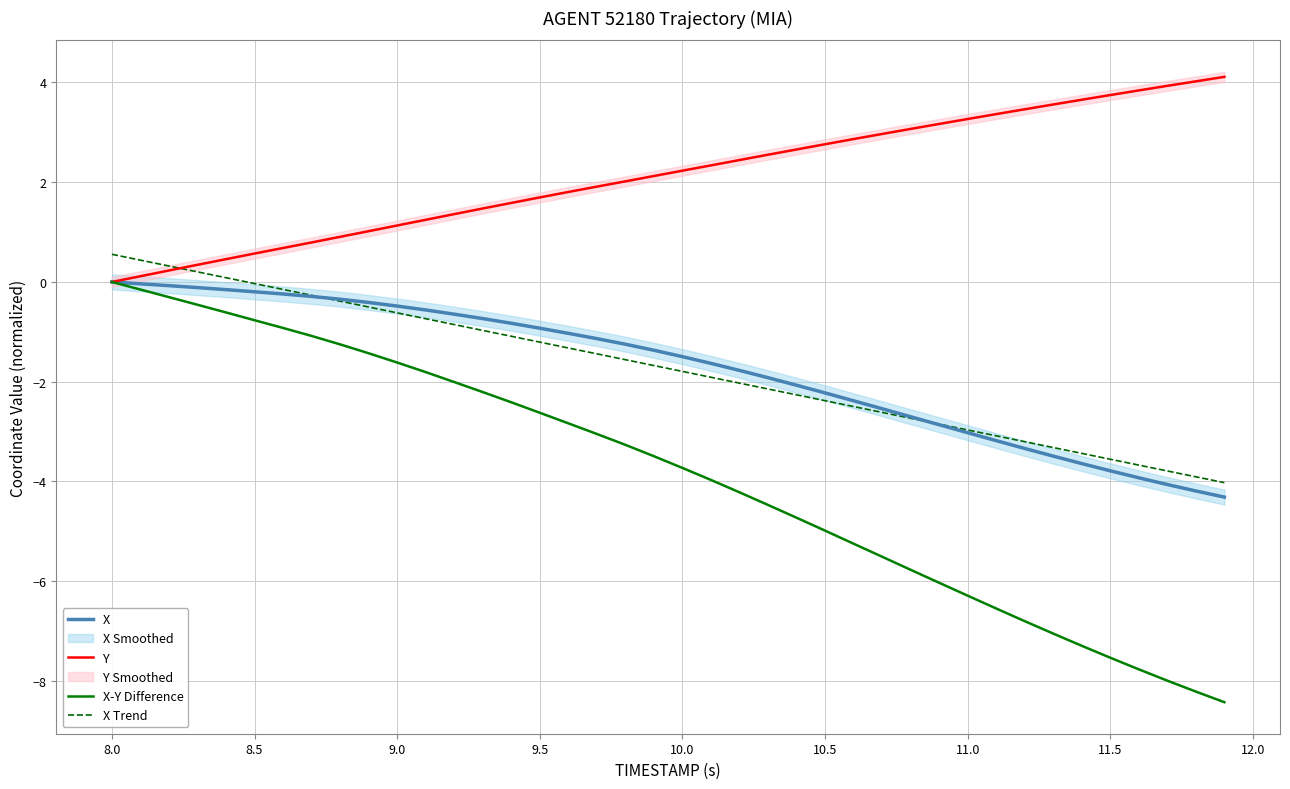

What is the lowest value of the X Trend series?

-4.0